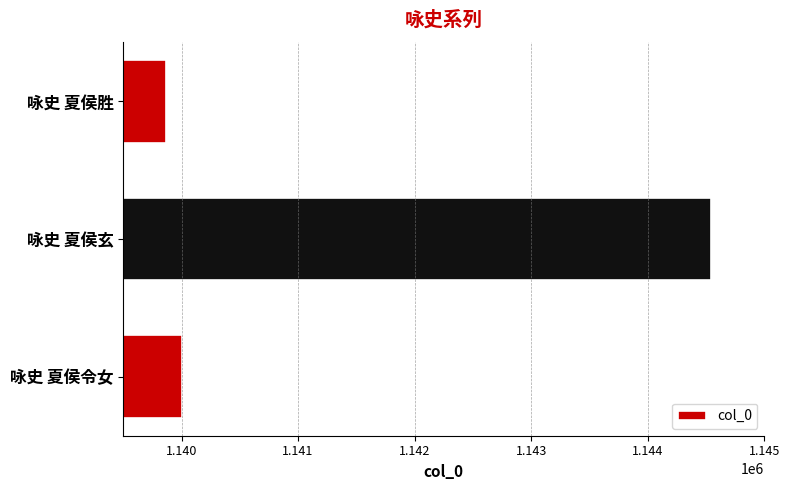

True or false: the data shows 1808126 at 咏史 夏侯令女.

False